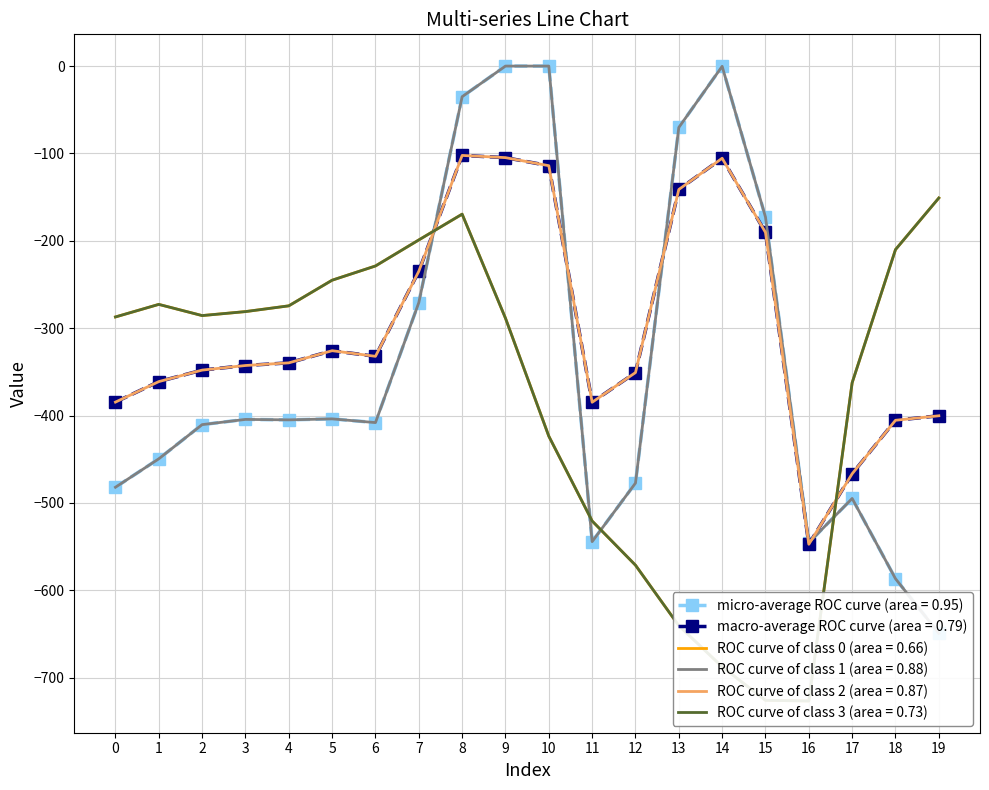

What is the difference between the second highest and second lowest values in the row_4 series?

361.8